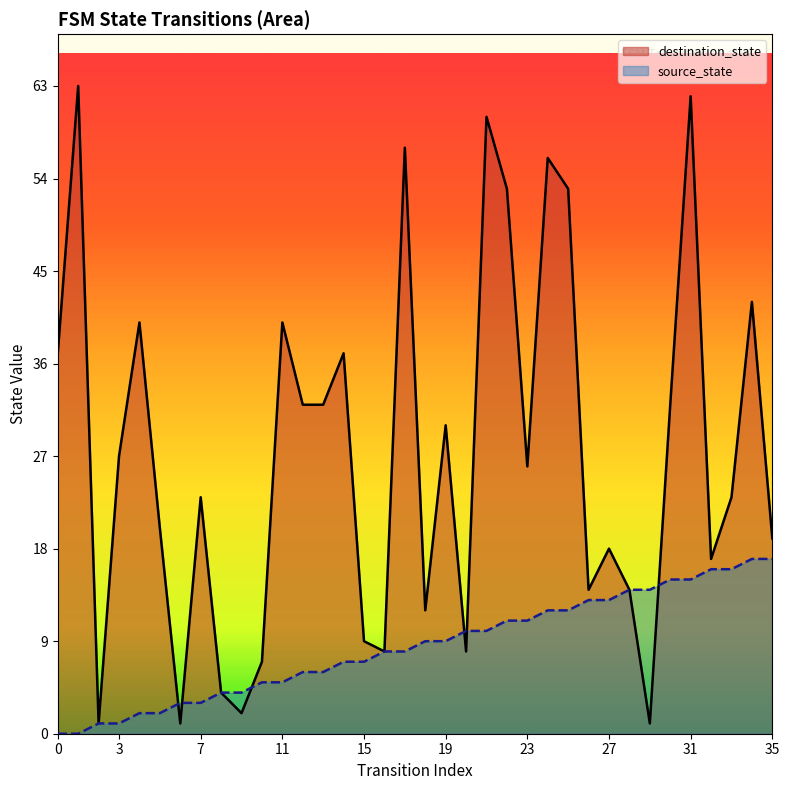

Which series has the largest range (max minus min)?

destination_state